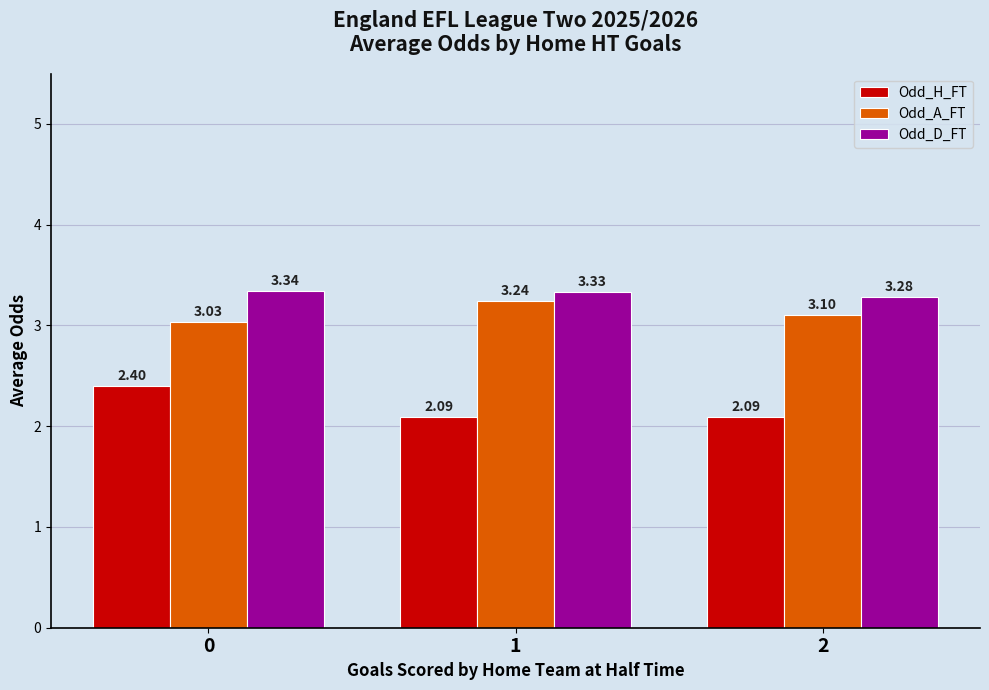

Is it true that Odd_A_FT equals 5.2 at 1?

False